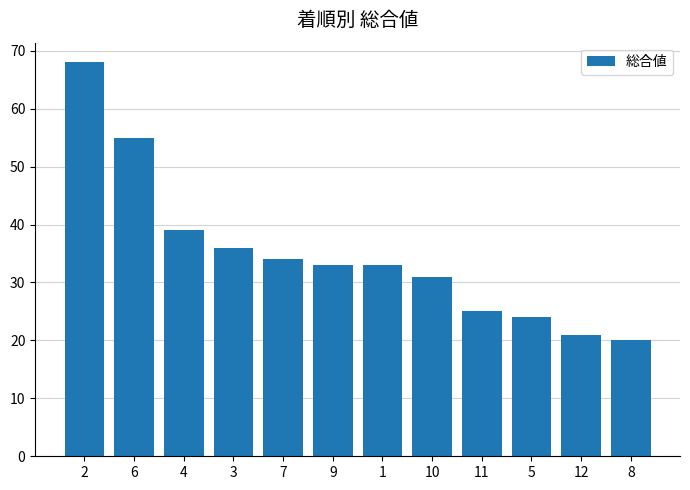

The chart shows a value of 48 at 10. True or false?

False